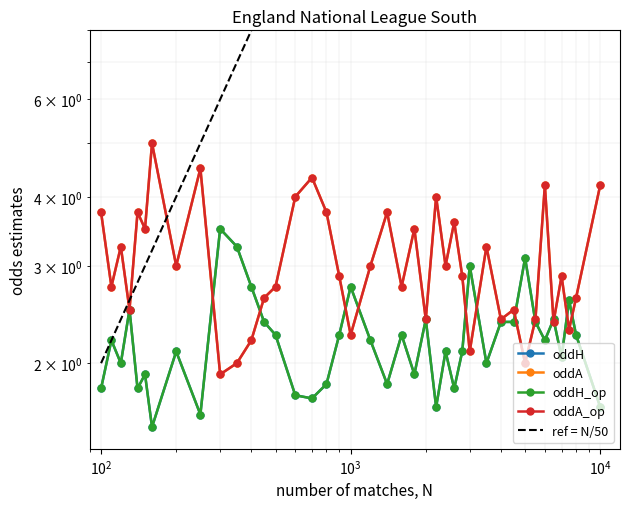

True or false: oddH_op and oddH cross at least once.

False